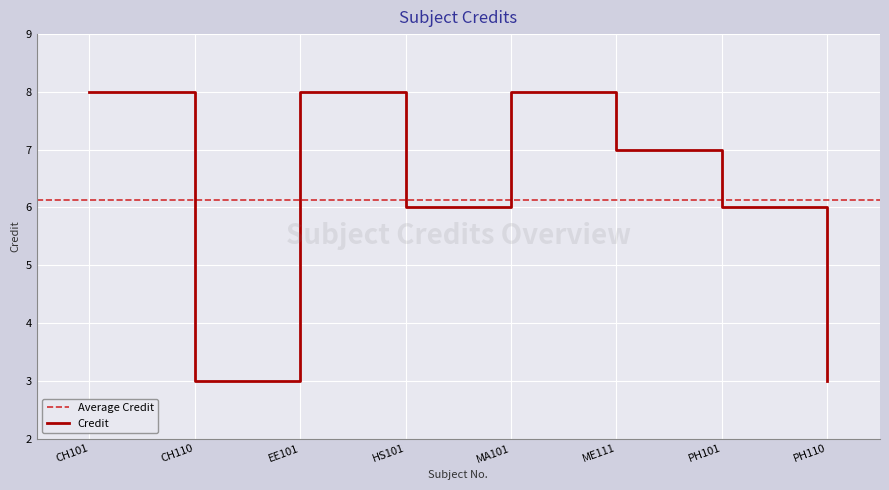

List the labels in order of value, smallest first.

CH110, PH110, HS101, PH101, ME111, CH101, EE101, MA101